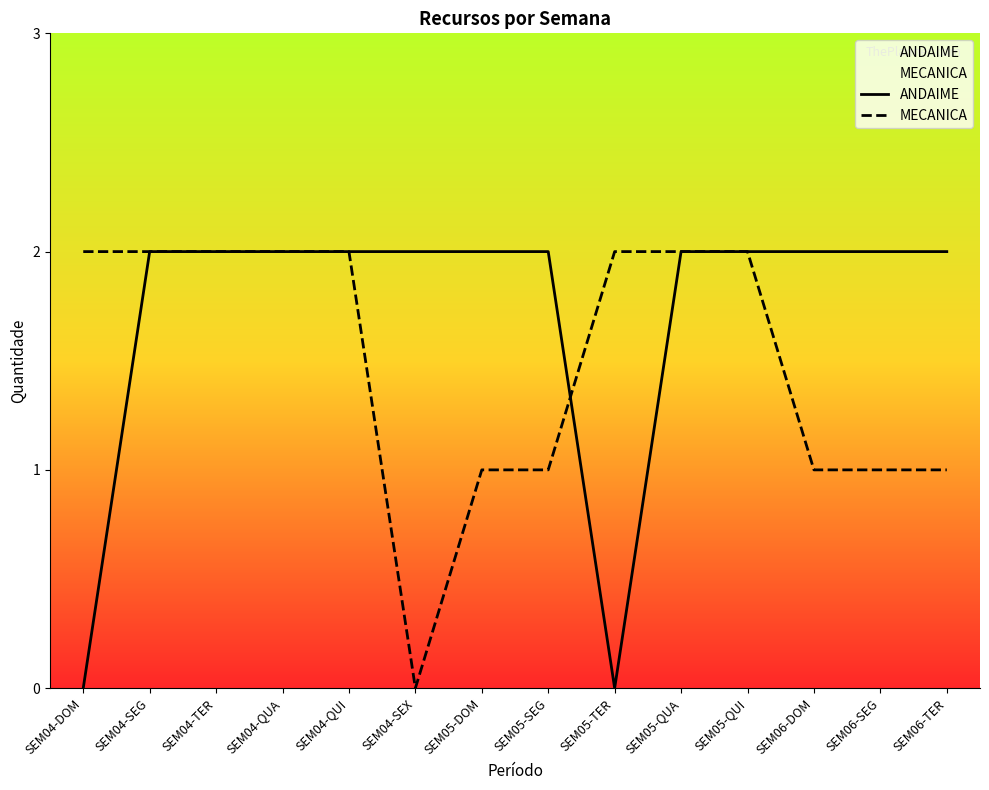

Rank the series by their maximum value, from lowest to highest.

ANDAIME, MECANICA